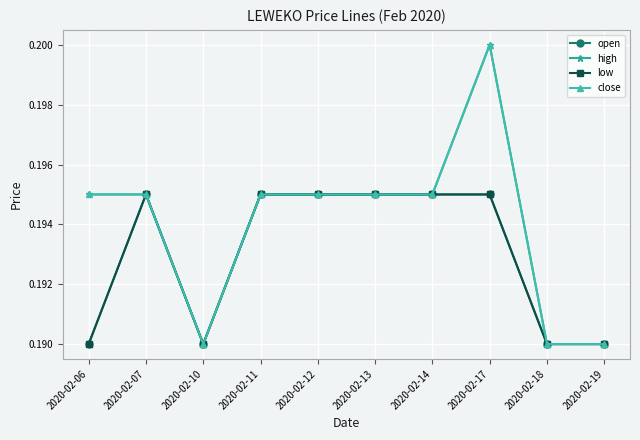

What is the average value of the high series?

0.2